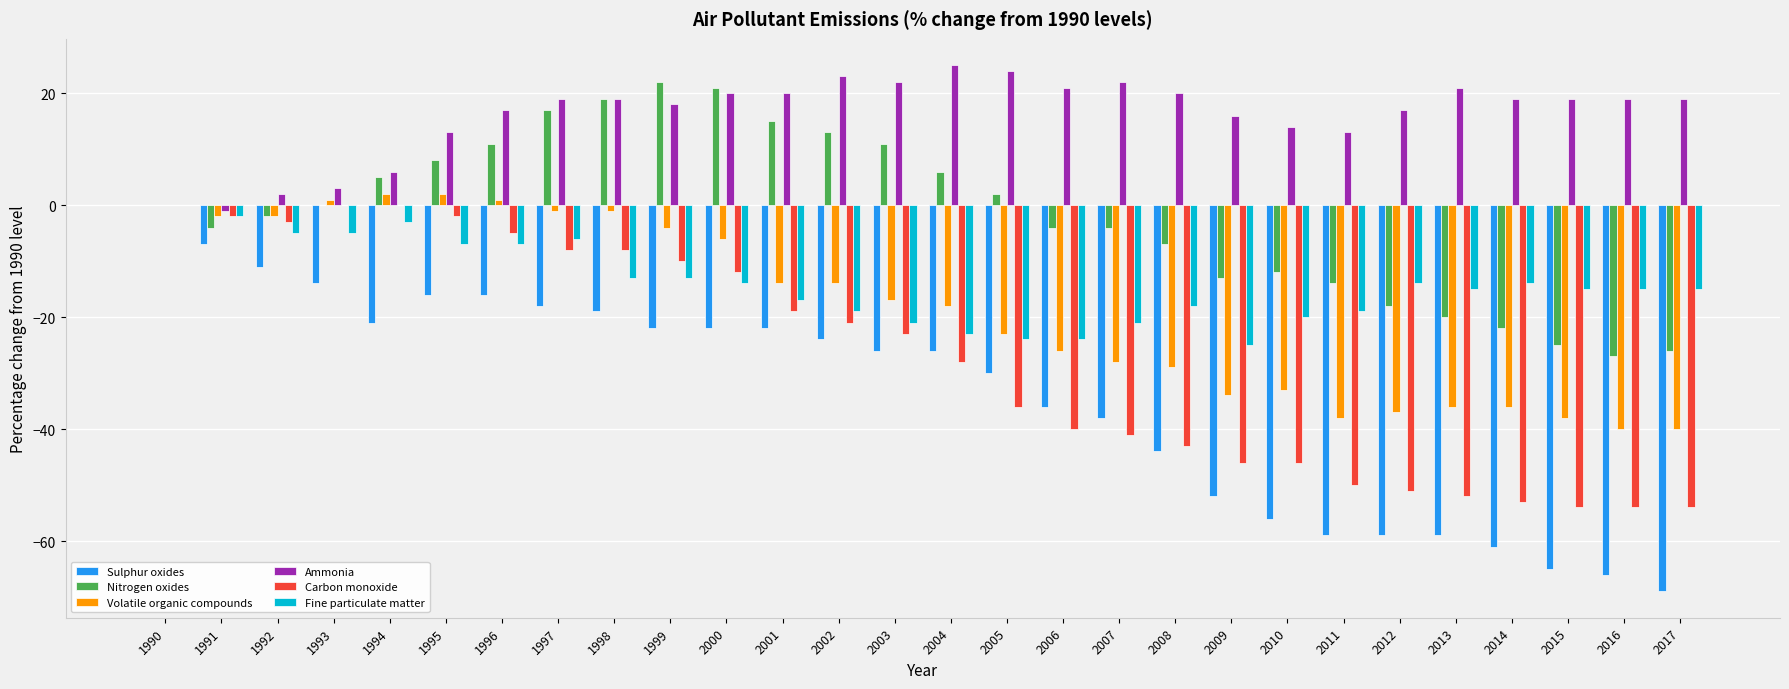

Is the value of Nitrogen oxides at 1992 greater than the value of Volatile organic compounds at 2004?

Yes